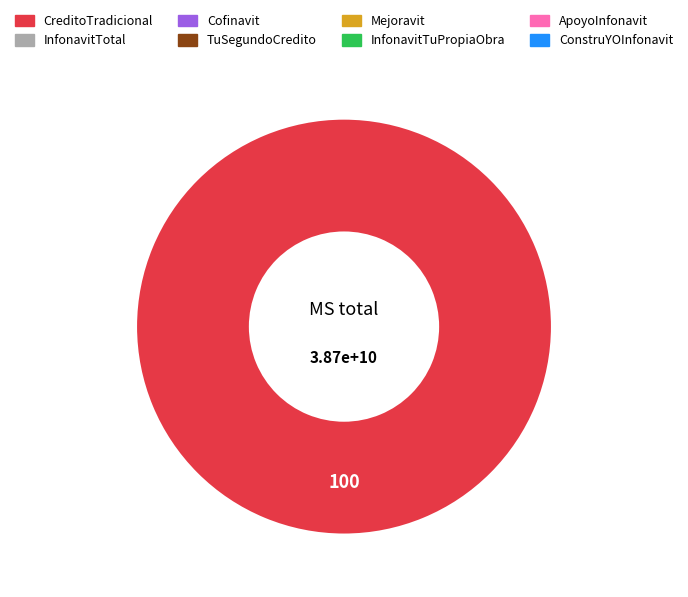

How many segments does this pie chart have?

1